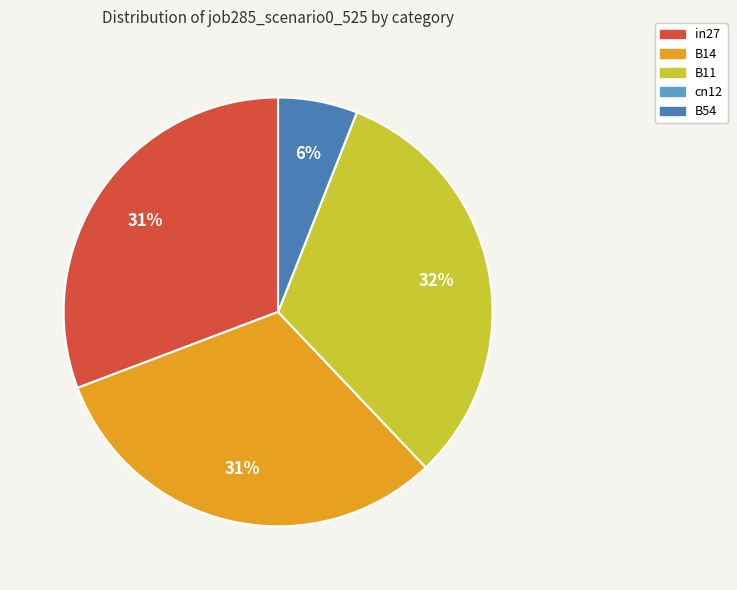

Is there any slice that represents more than half of the pie?

No